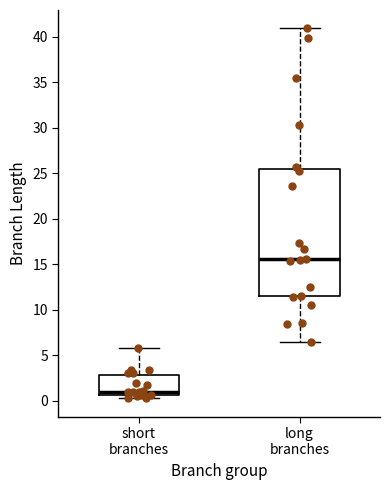

Comparing the boxes themselves (not the whiskers), which one is the tallest?

long branches